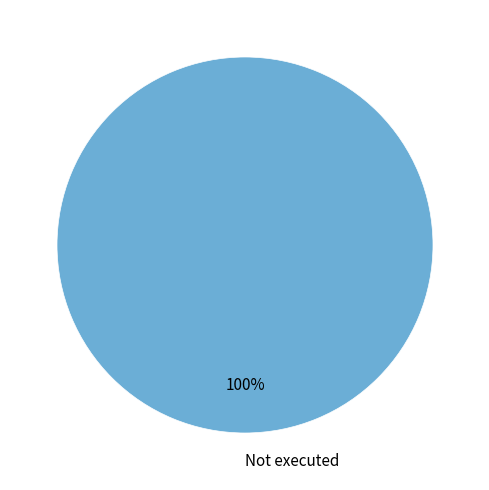

Which slice represents more than half of the pie?

Not executed